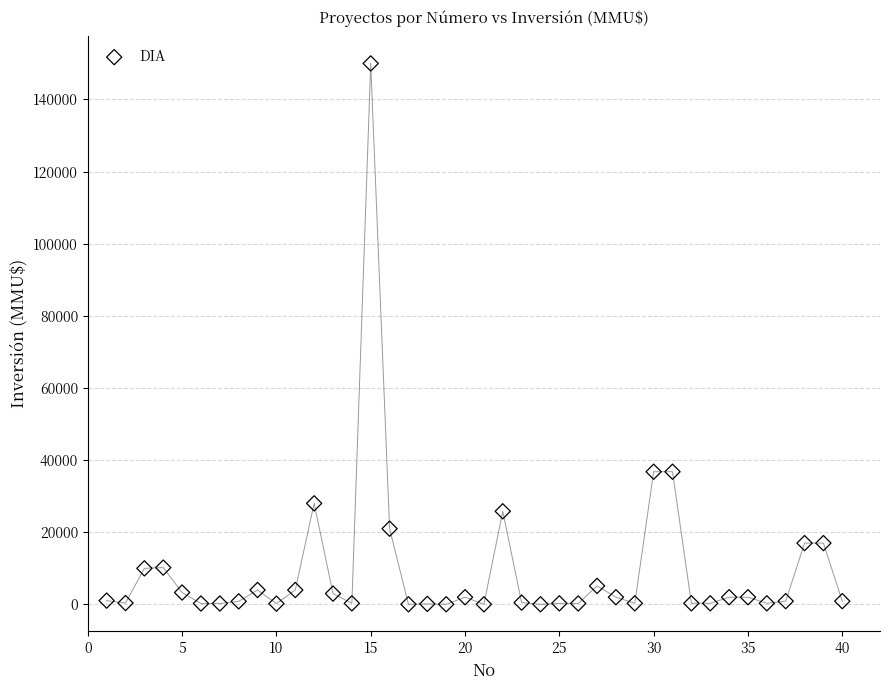

What is the range of X values (max minus min)?

39